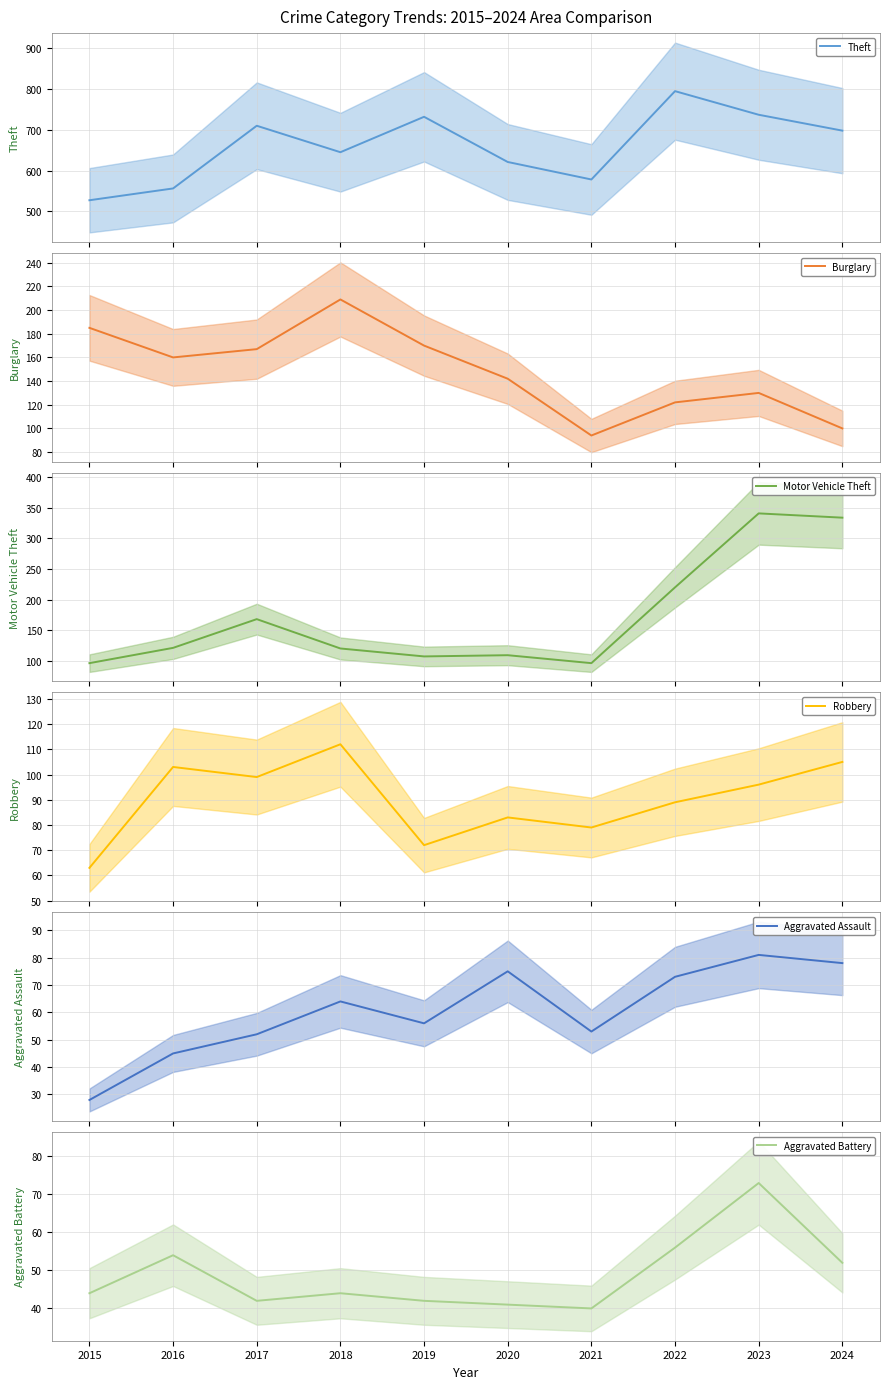

The value of Theft (mean) at 2023 is 1199. True or false?

False